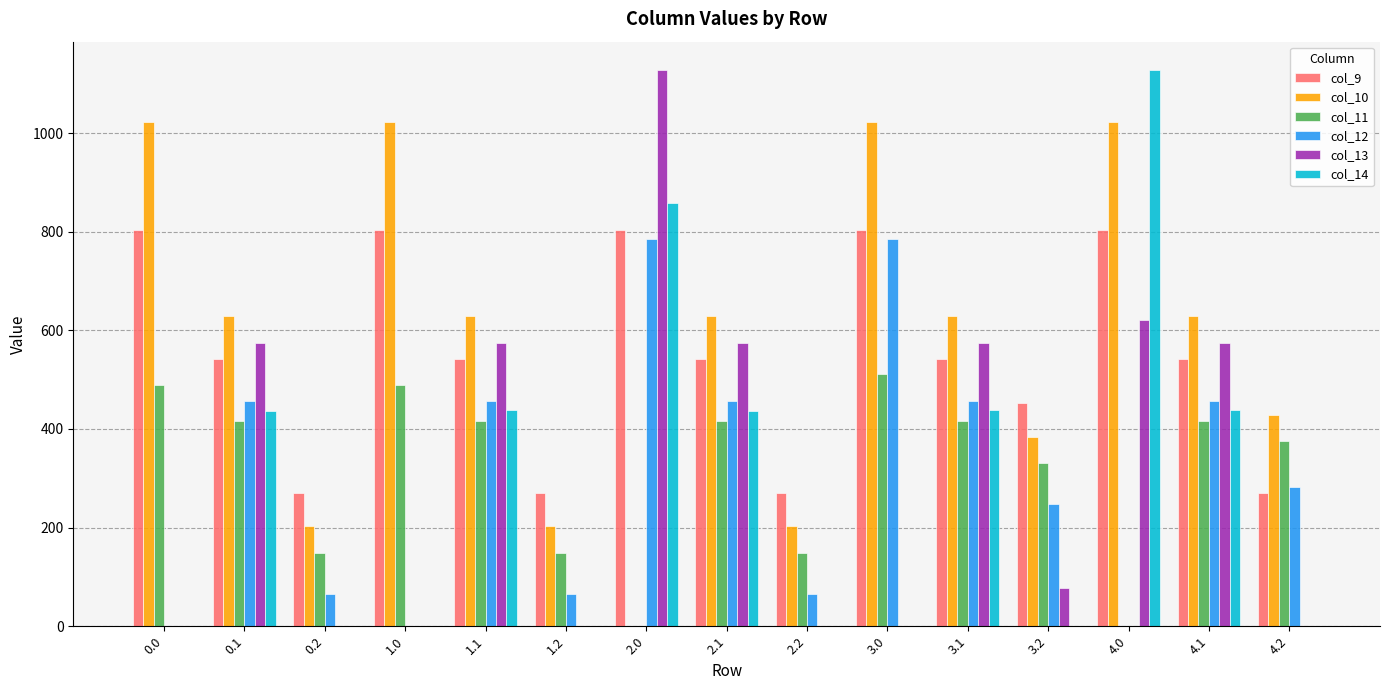

What is the total value across all series at 4.2?

1356.8